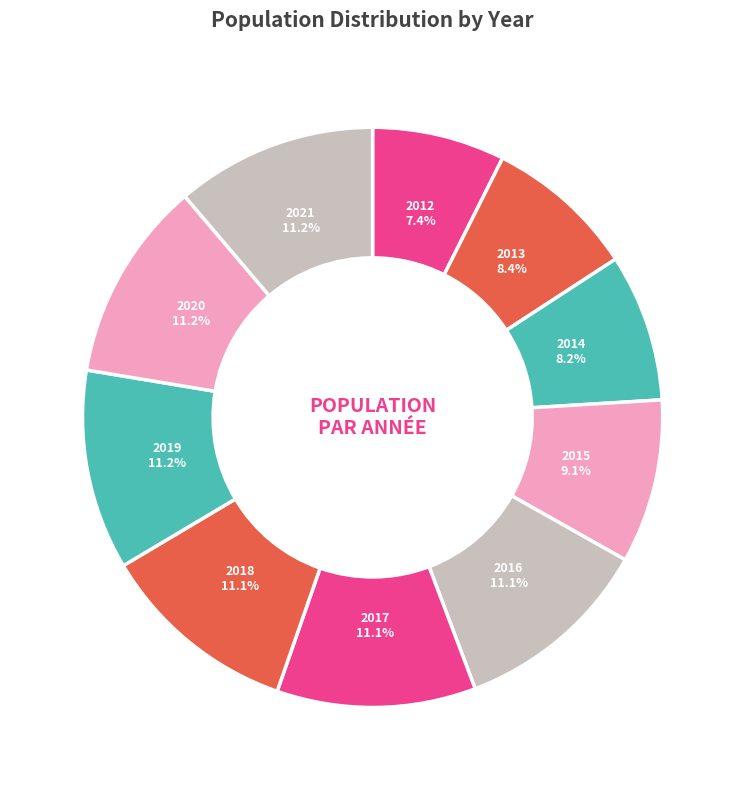

Does any single category account for the majority?

No